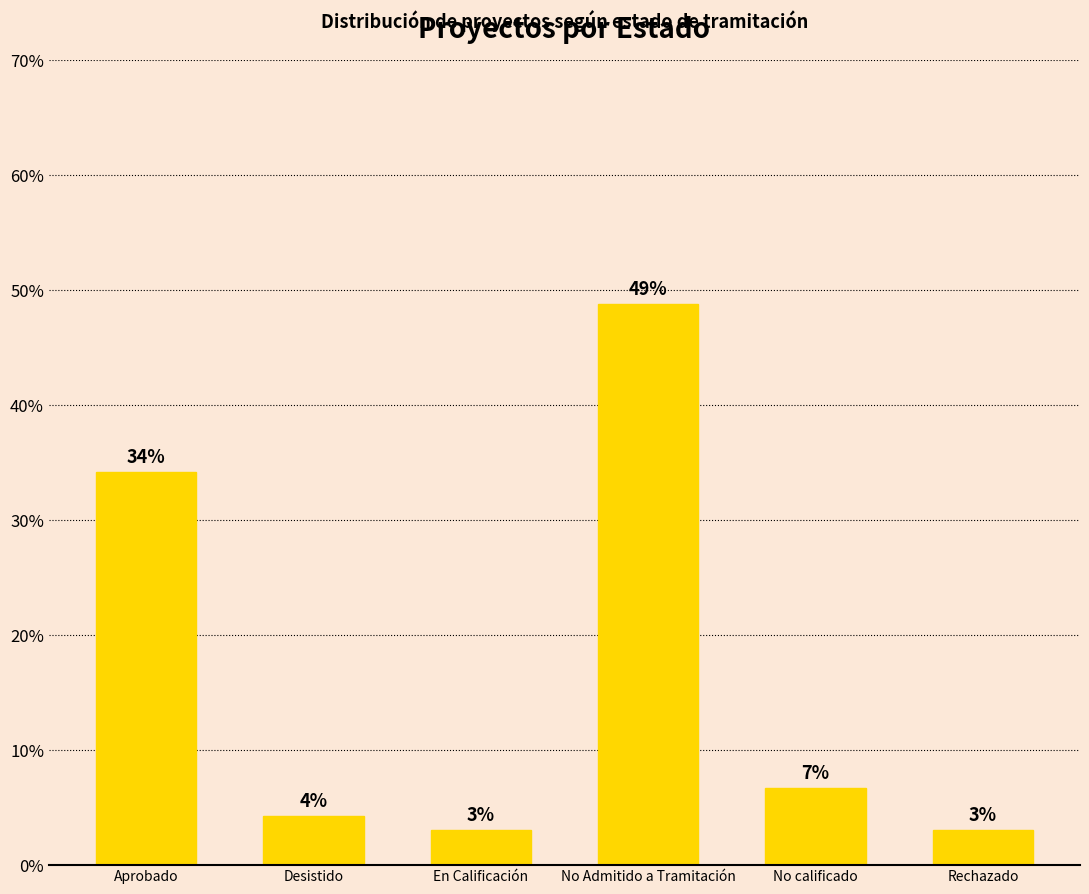

How many data points does each series have?

6